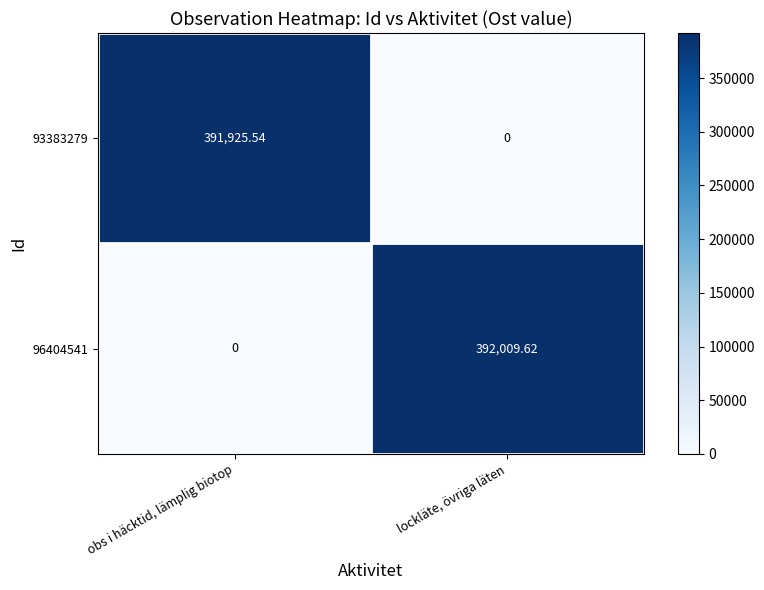

Where is 96404541 nearest to the value 196004?

obs i häcktid, lämplig biotop